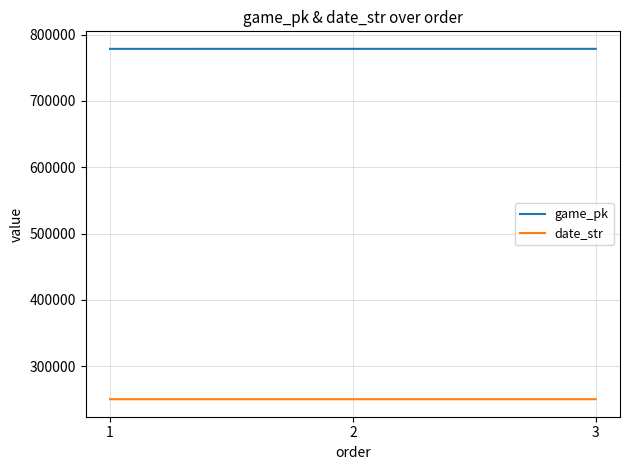

What is the difference between the maximum and second lowest values in the game_pk series?

17